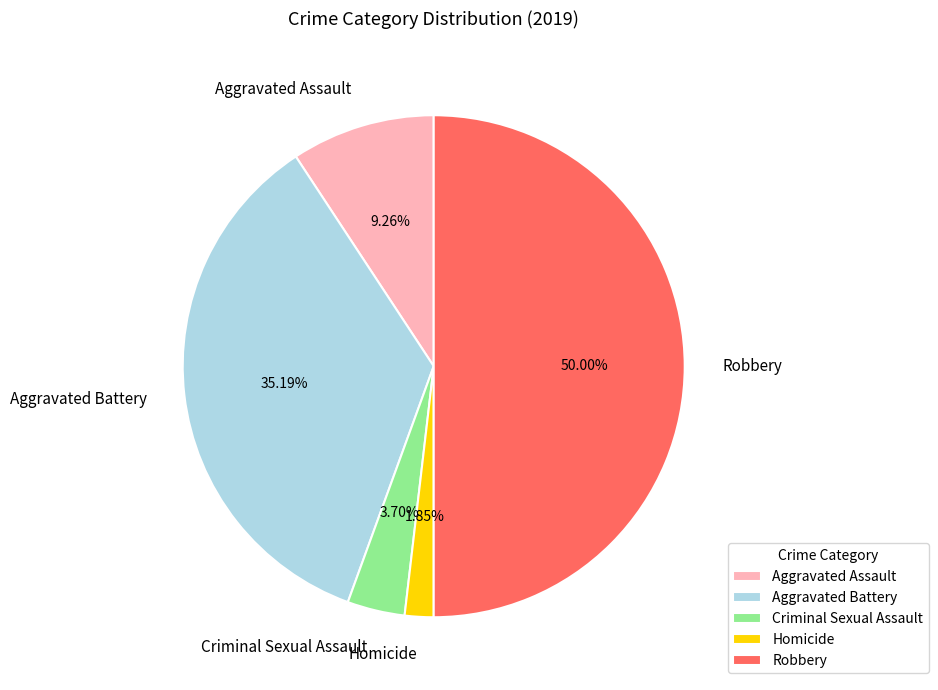

To the nearest percent, what percentage of the pie is Criminal Sexual Assault?

4%